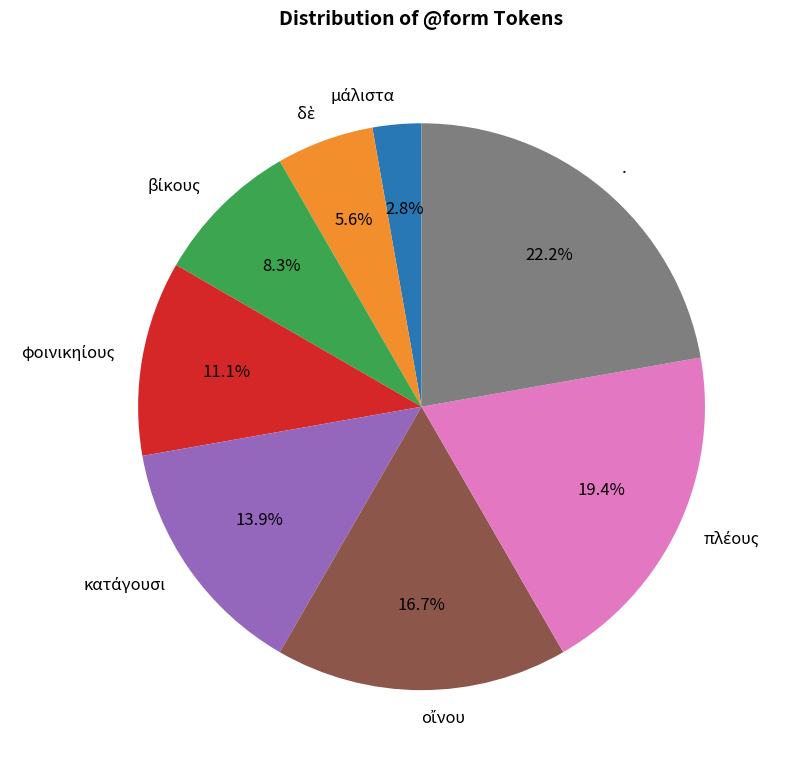

How many segments does this pie chart have?

8